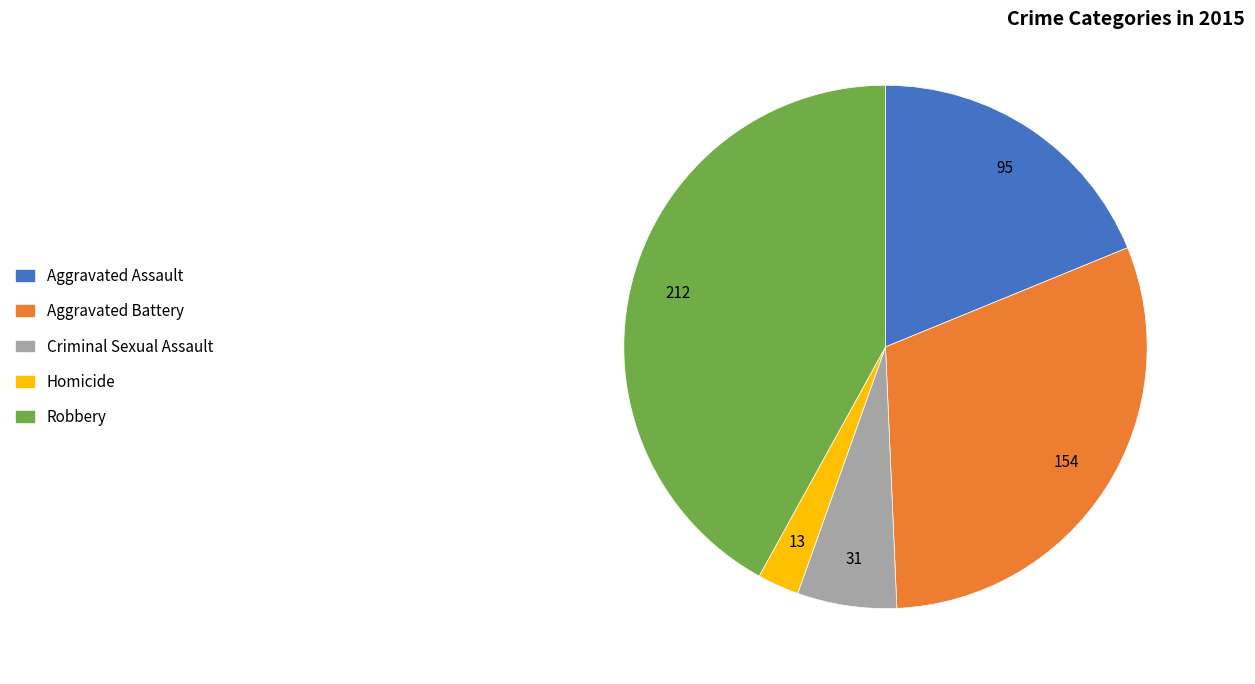

What is the ratio of the value at Aggravated Battery to the value at Robbery?

0.7